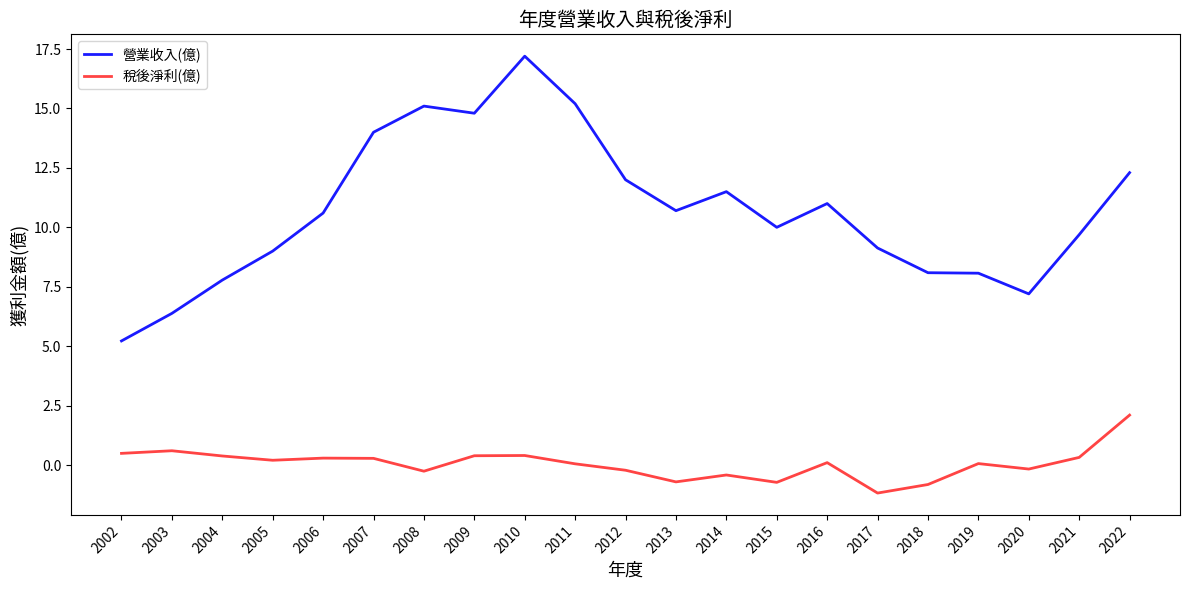

What are all the series names shown in the legend?

營業收入(億), 稅後淨利(億)